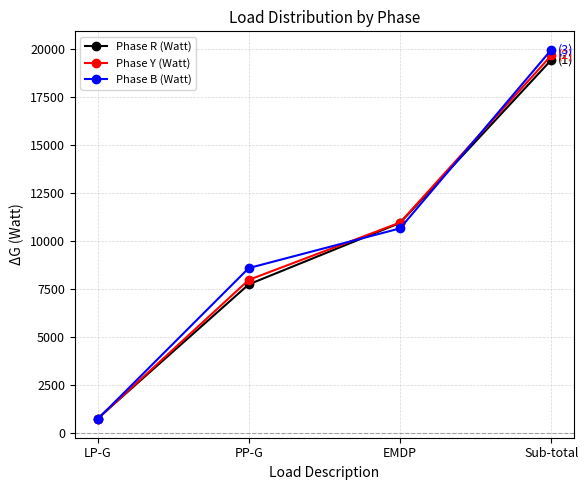

What is the approximate value of Phase R (Watt) at Sub-total?

19454.5